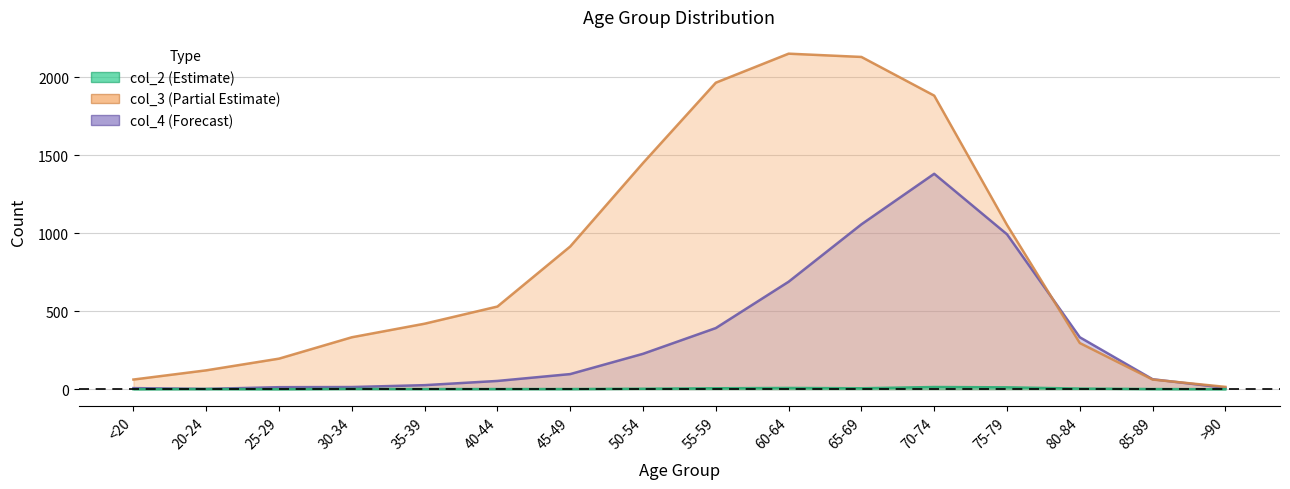

Reading left to right, list all the values displayed in this chart.

col_2: 0	1	0	2	1	1	1	3	6	8	6	14	12	4	1	0
col_3: 62	121	196	333	420	530	915	1450	1965	2151	2130	1882	1053	296	62	15
col_4: 7	2	13	14	26	53	97	227	392	689	1057	1381	993	333	64	9